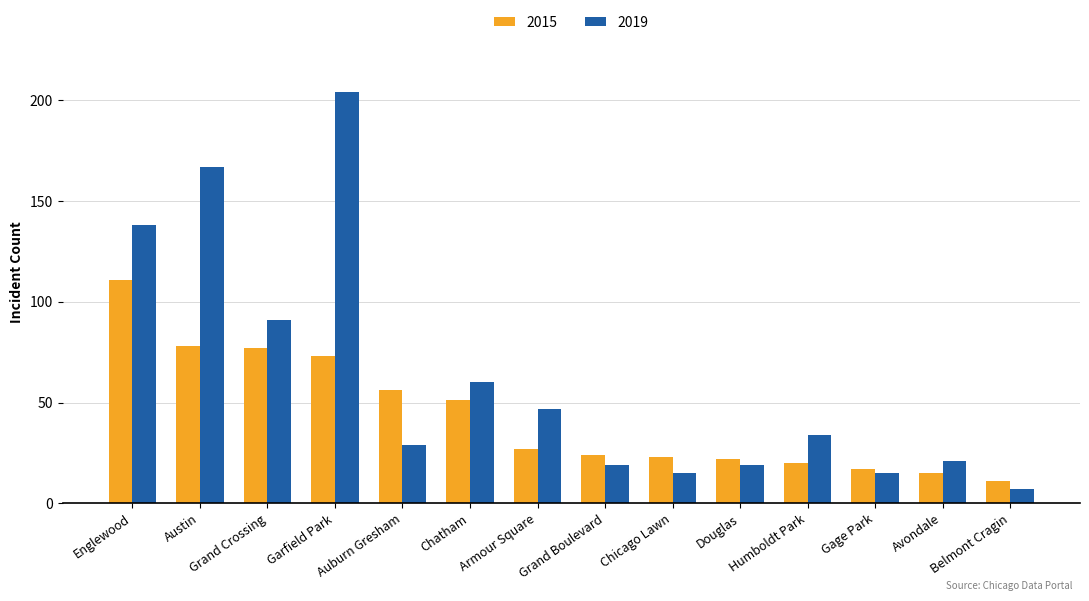

What are all the series names shown in the legend?

2015, 2019